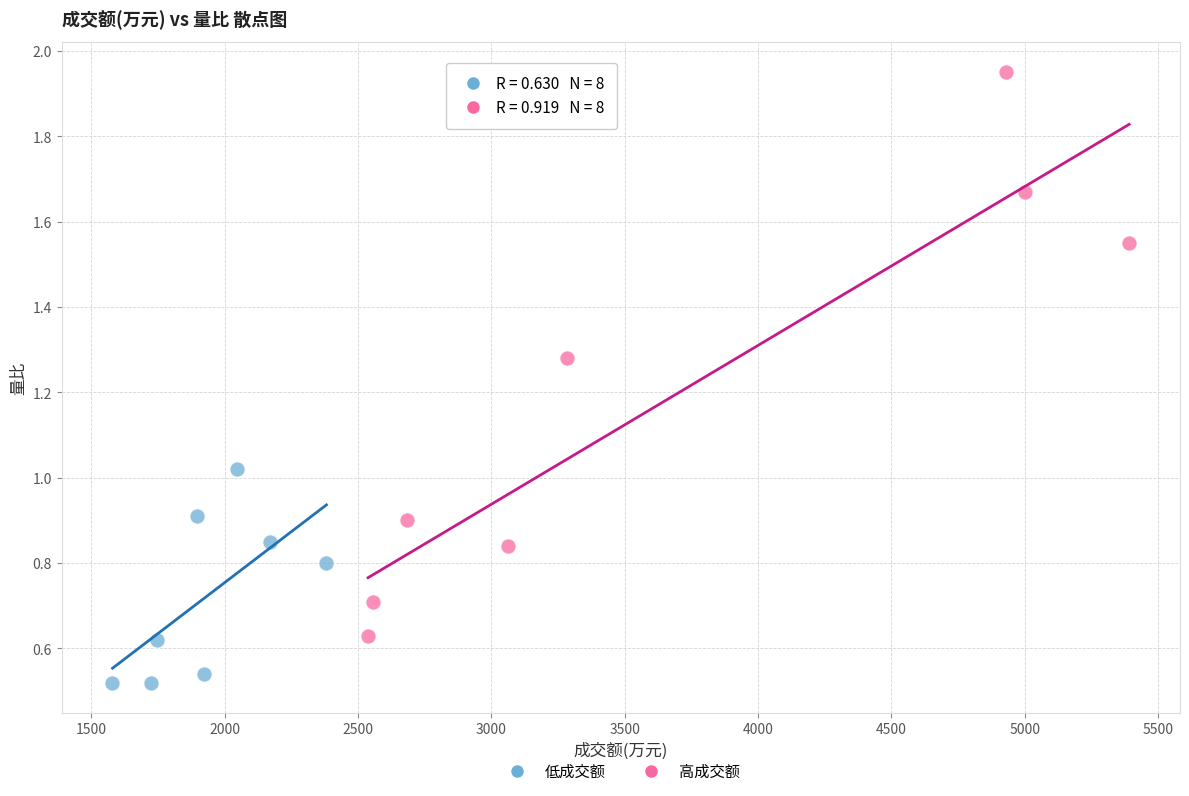

Which series contains the highest Y value?

高成交额